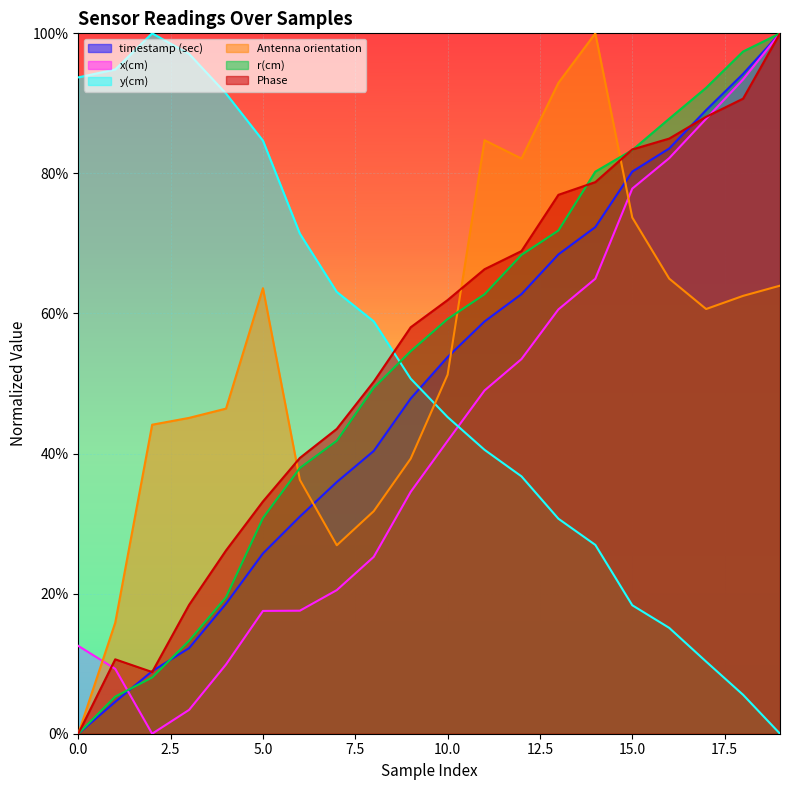

Count the number of categories in the chart.

20